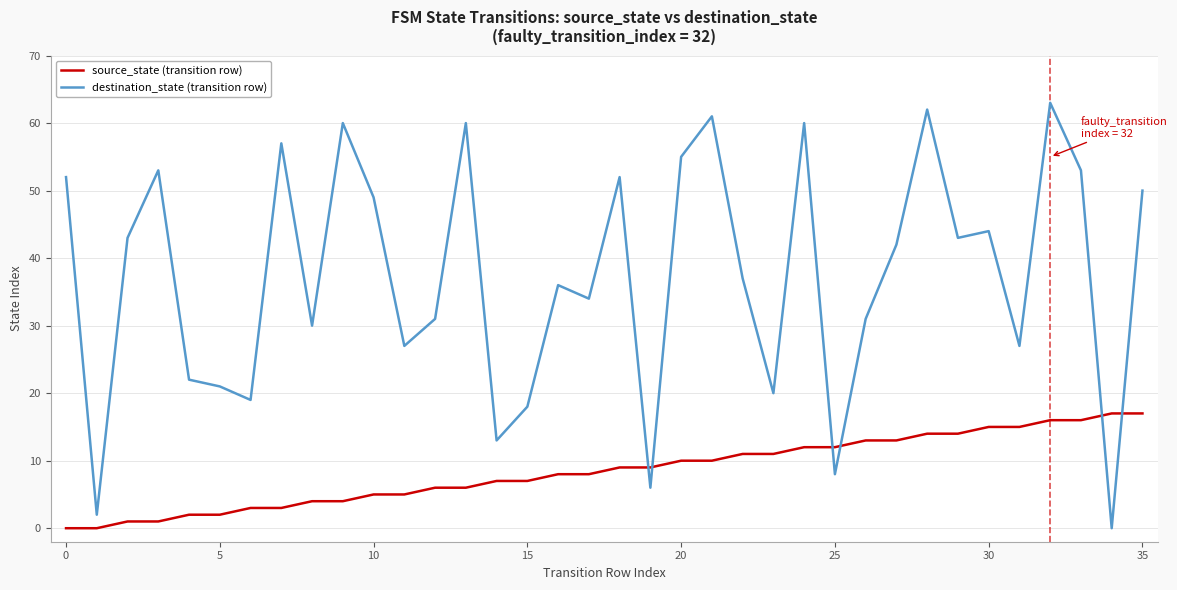

Rank the series by their average value, from lowest to highest.

source_state (transition row), destination_state (transition row)